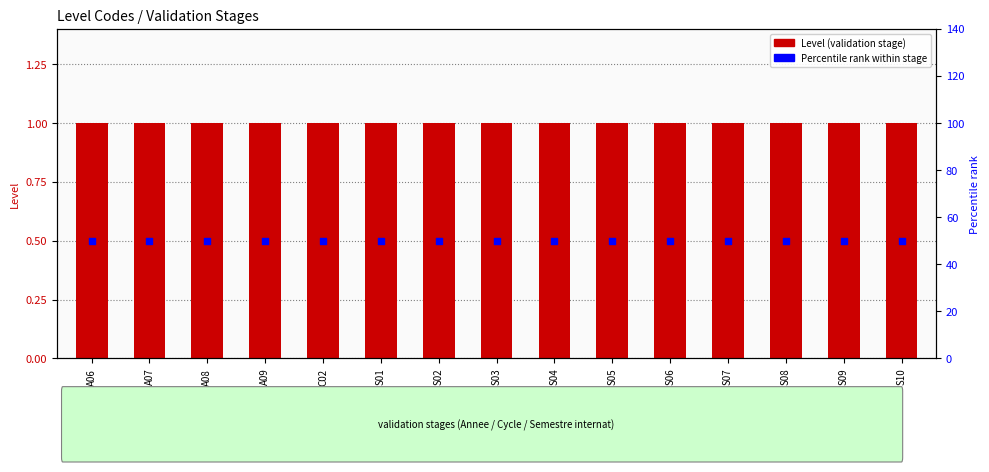

What are all the series names shown in the legend?

Level (validation stage), Percentile rank within stage